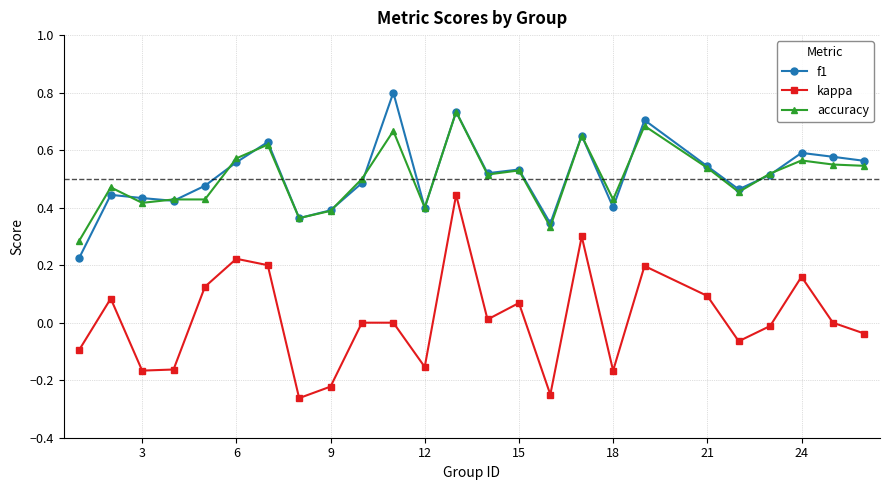

True or false: kappa and f1 intersect in this chart.

False